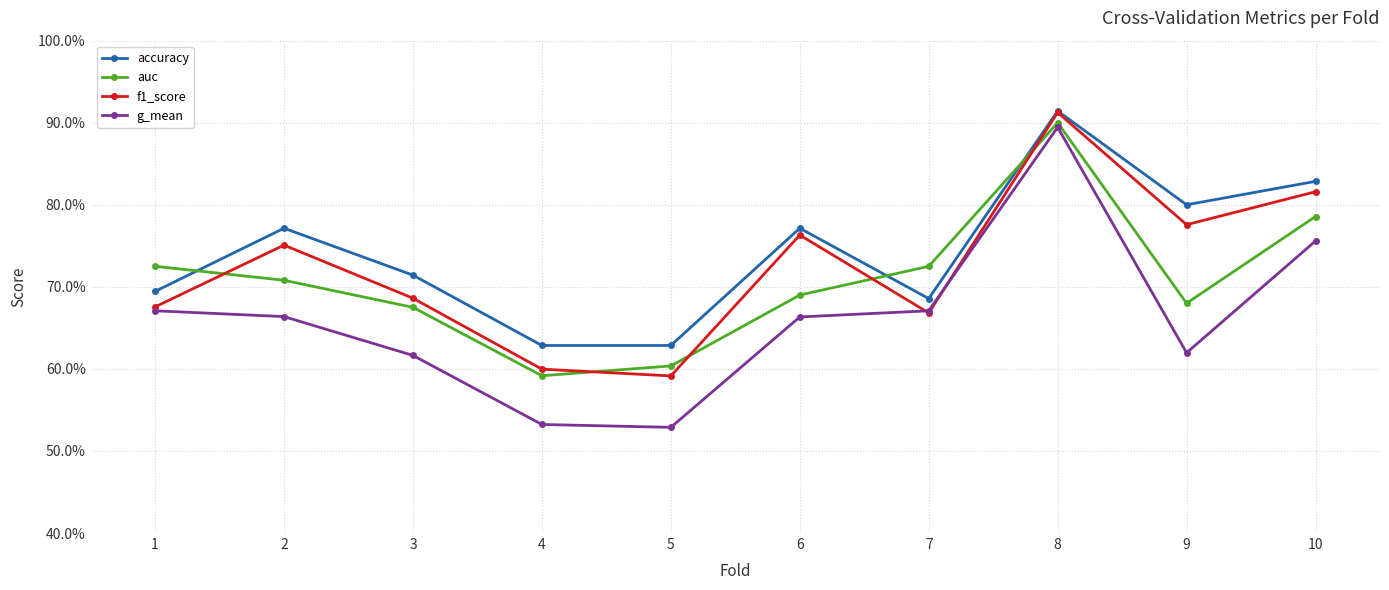

Which series has the largest range (max minus min)?

g_mean